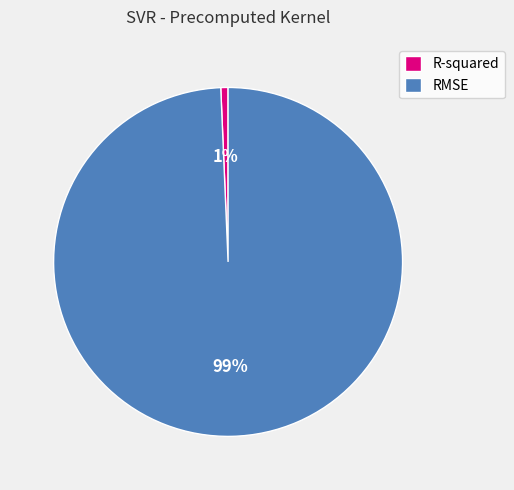

True or false: R-squared accounts for 1% of the total.

True